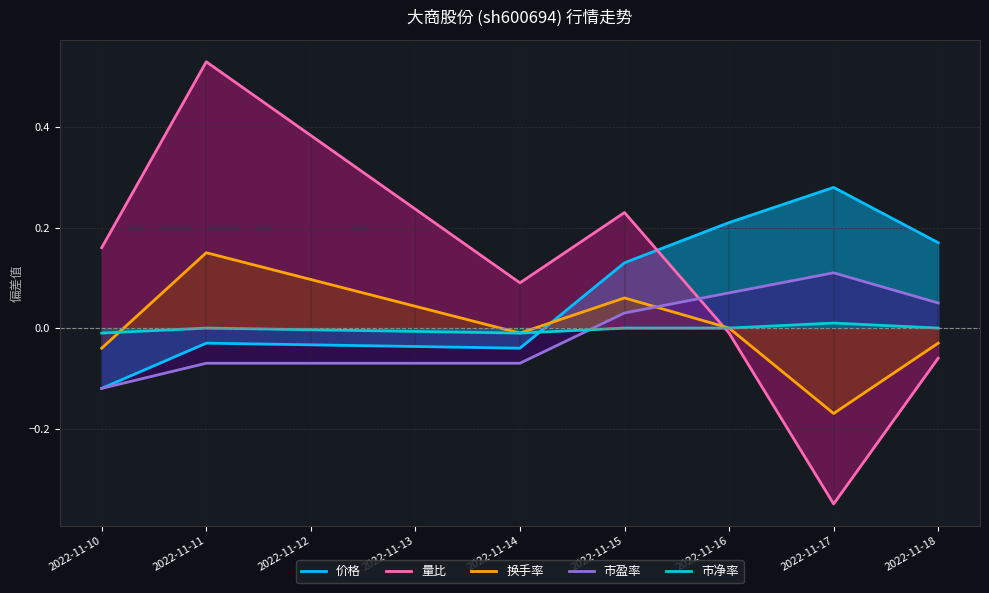

The value of 换手率 at 2022-11-16 is 0.0. True or false?

True